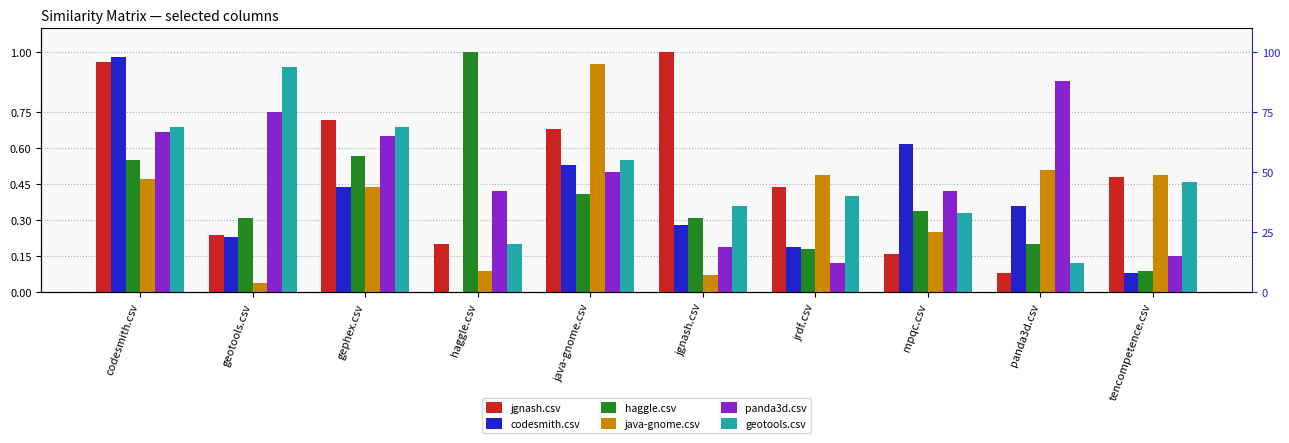

What is the value of the jgnash.csv bar at the 5th from the left?

0.7